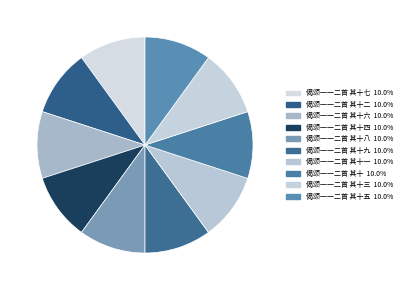

Does any single category account for the majority?

No